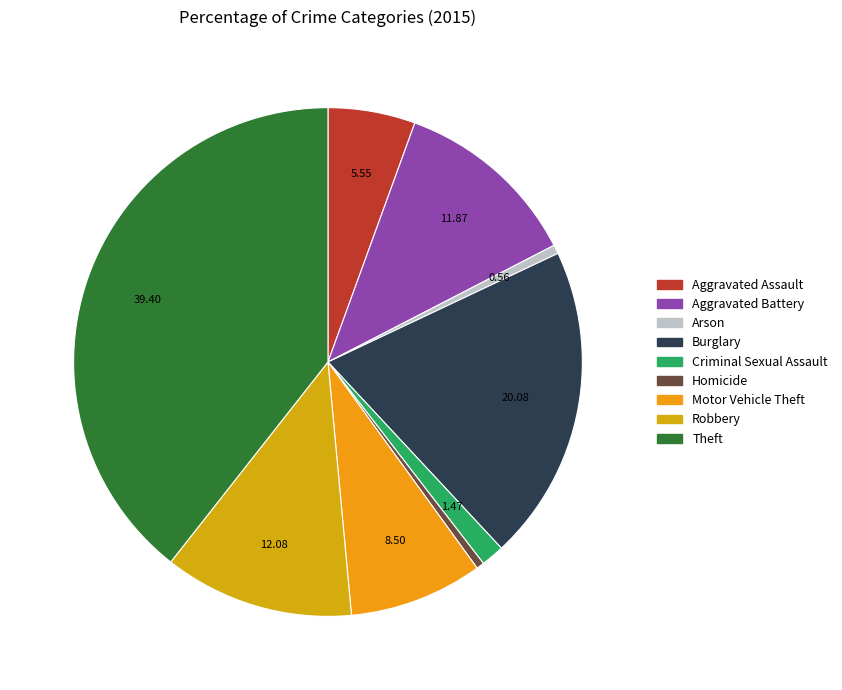

Count the number of slices in the pie.

9